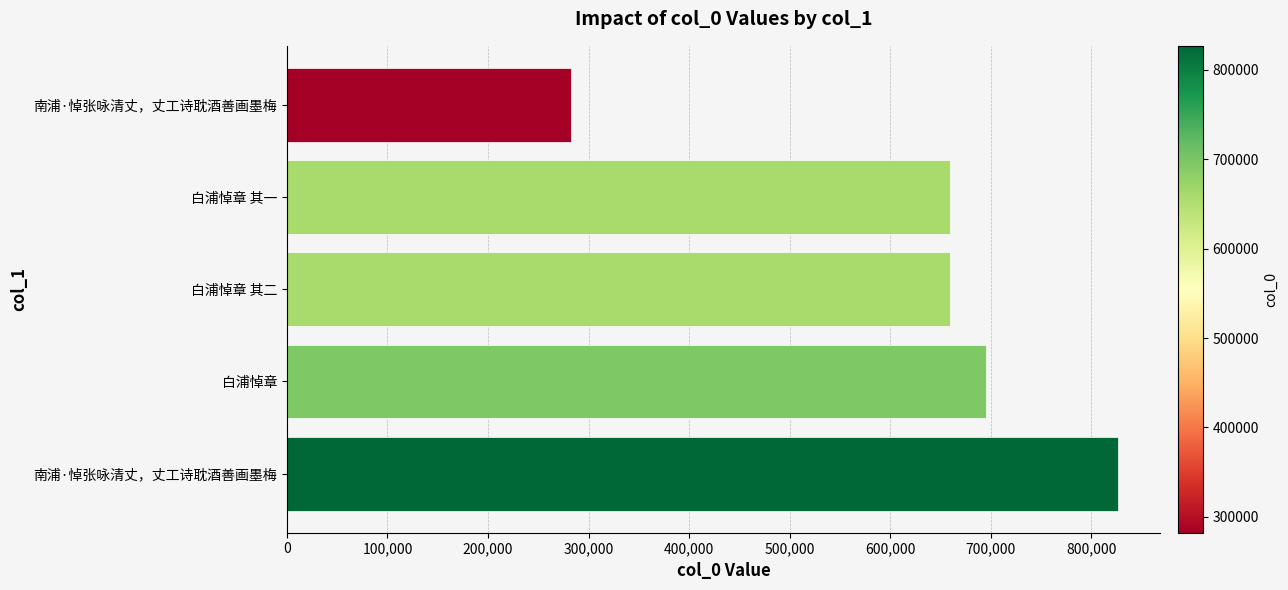

How many values are below 659744?

2